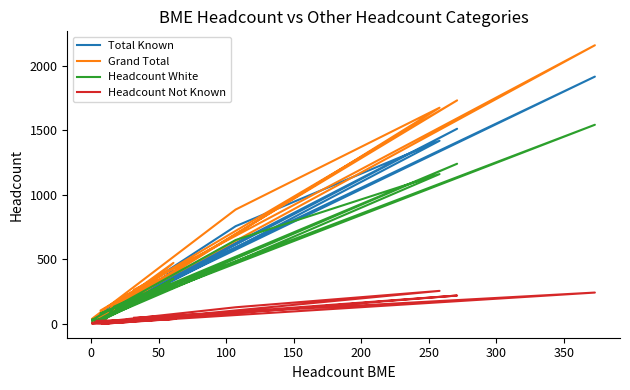

How many data points in Grand Total are above 142?

10